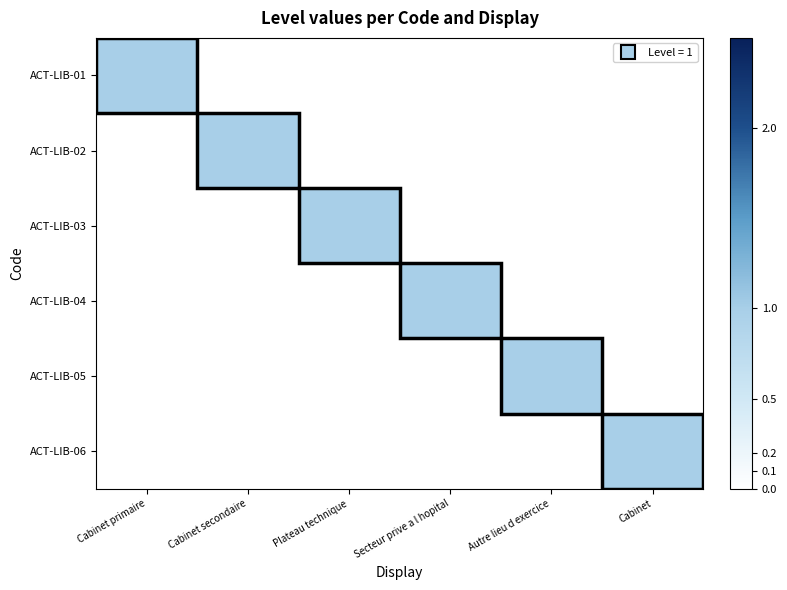

What is the total value across all series at Cabinet?

1